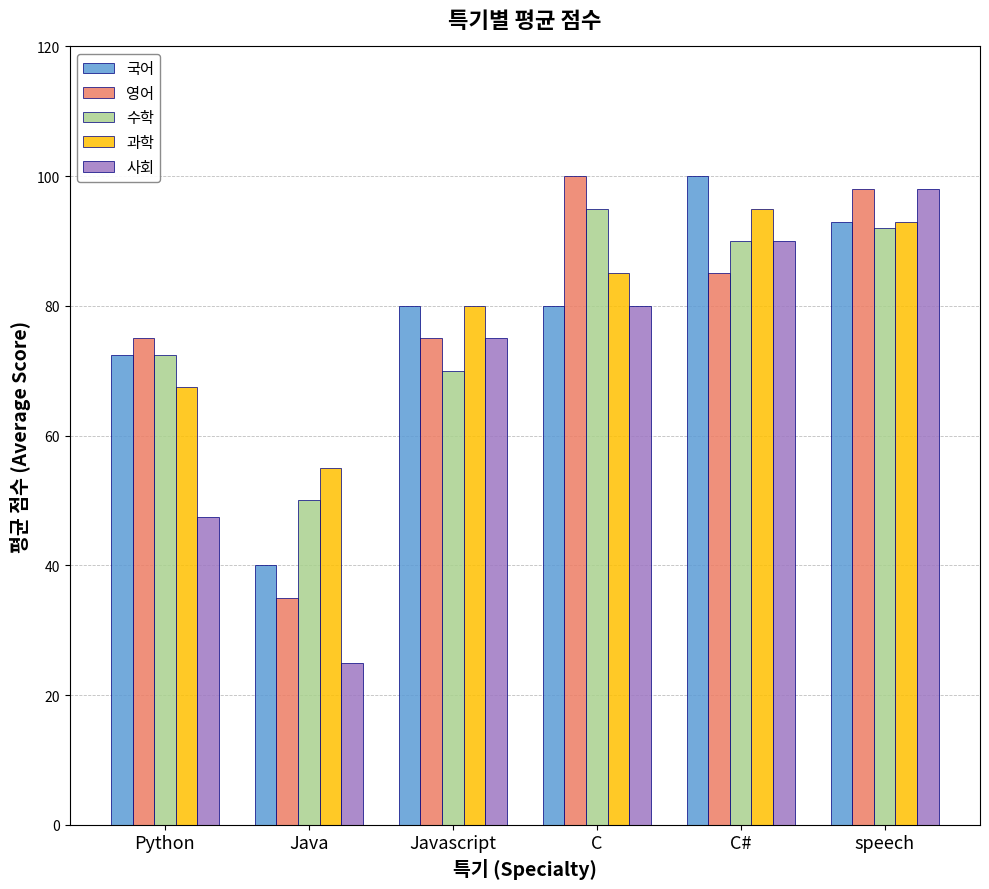

Reading right to left, transcribe all the data shown in this chart.

국어: speech=93.0	C#=100.0	C=80.0	Javascript=80.0	Java=40.0	Python=72.5
영어: speech=98.0	C#=85.0	C=100.0	Javascript=75.0	Java=35.0	Python=75.0
수학: speech=92.0	C#=90.0	C=95.0	Javascript=70.0	Java=50.0	Python=72.5
과학: speech=93.0	C#=95.0	C=85.0	Javascript=80.0	Java=55.0	Python=67.5
사회: speech=98.0	C#=90.0	C=80.0	Javascript=75.0	Java=25.0	Python=47.5